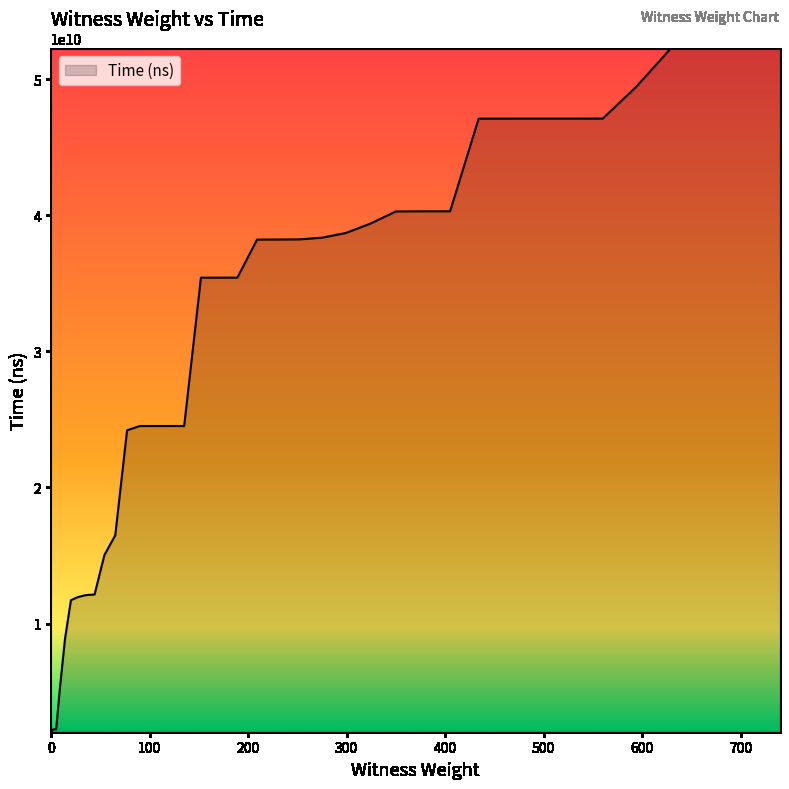

What is the maximum value shown in the chart?

52254475700